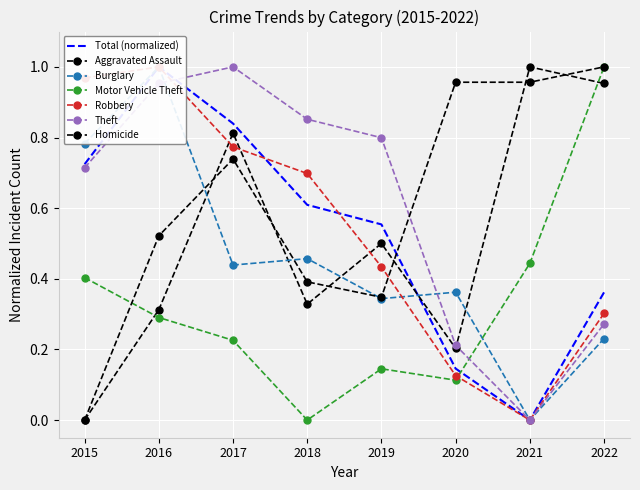

How many lines are shown in the chart?

6